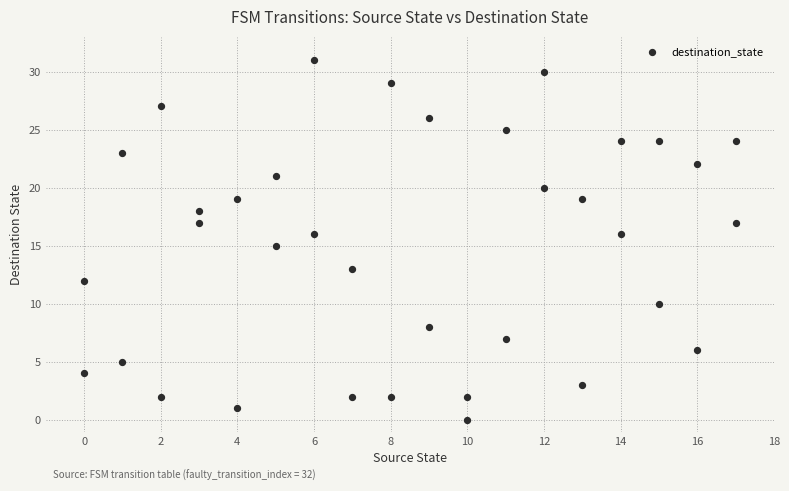

What is the range of Y values (max minus min)?

31